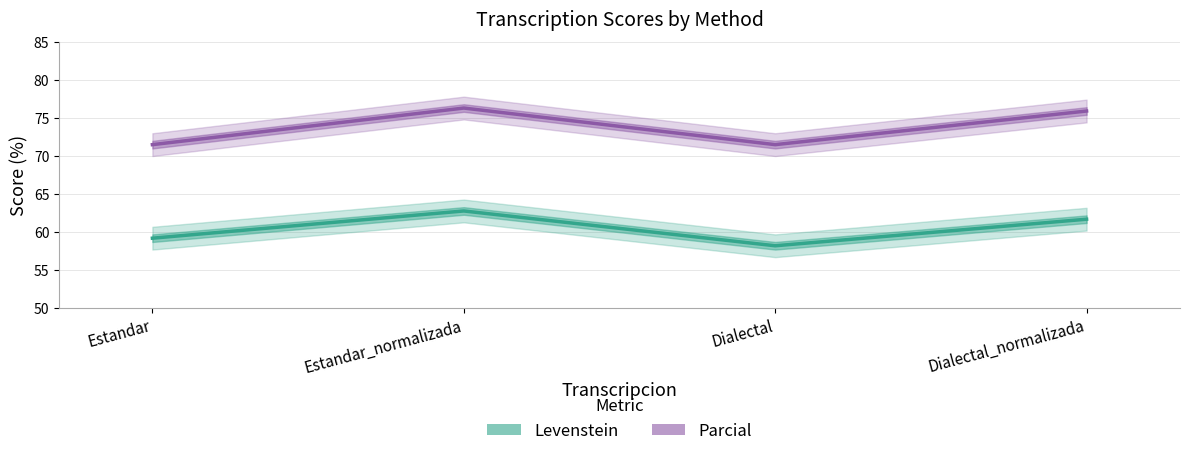

At which label does Parcial reach its minimum?

Estandar